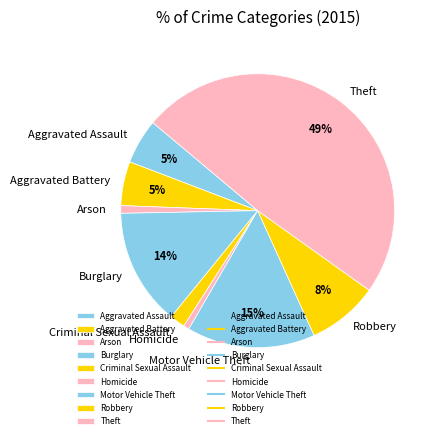

The Criminal Sexual Assault slice represents 8% of the pie. True or false?

False